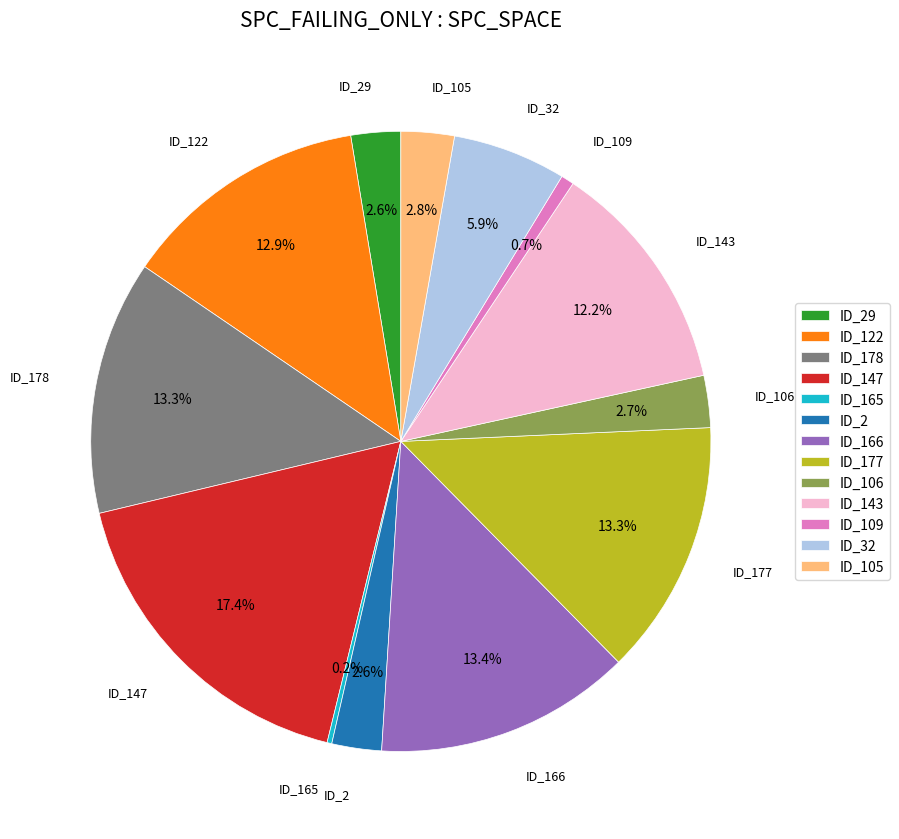

To the nearest percent, what is the average slice percentage?

8%